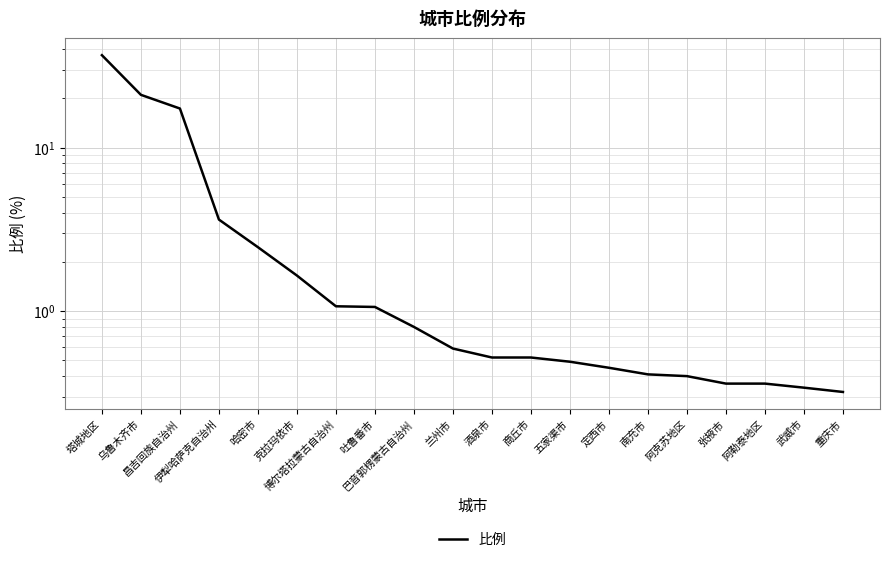

At which category does the chart reach its minimum across all series?

重庆市